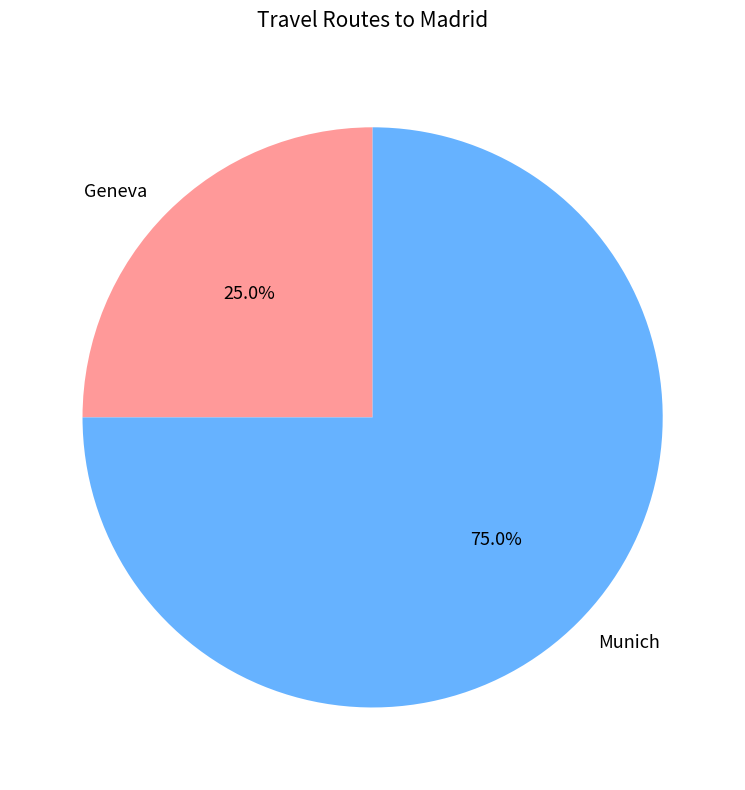

What percentage is the Munich slice, to the nearest percent?

75%